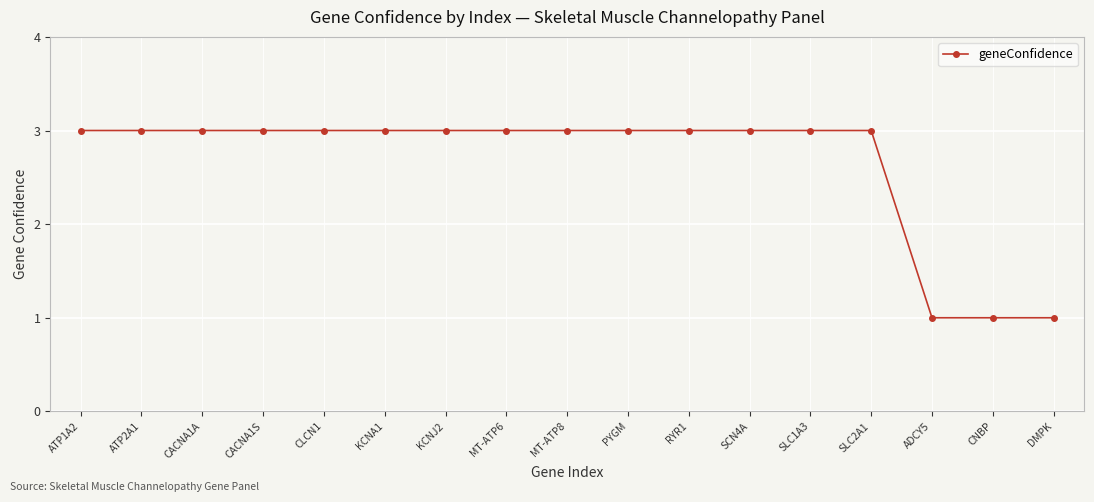

Count the values in the range 3 to 4.

14